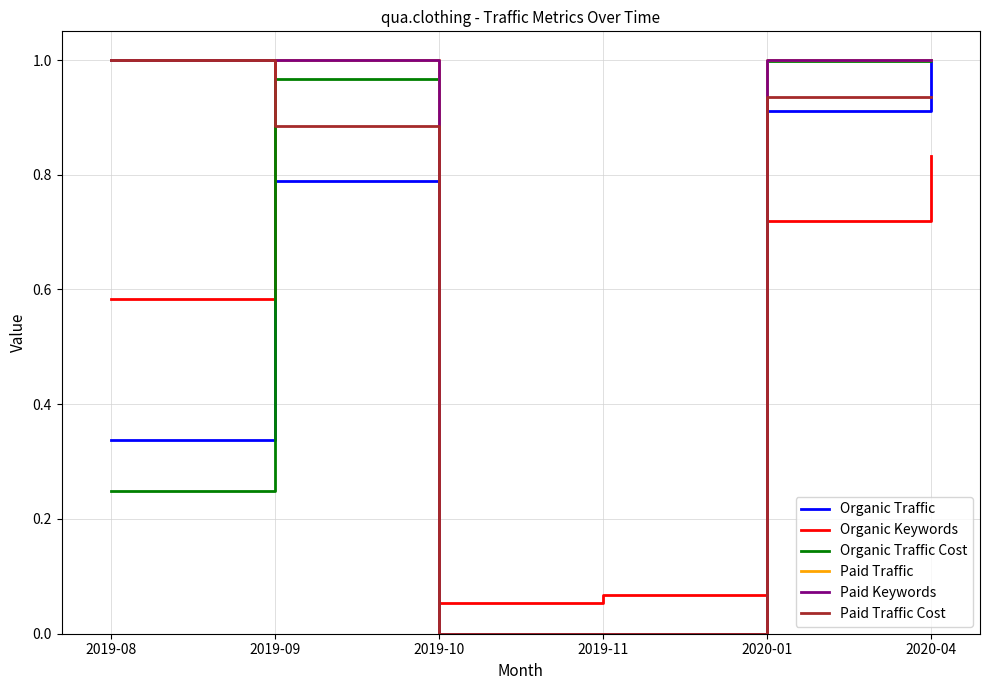

Which label corresponds to the largest value in the chart?

2020-04